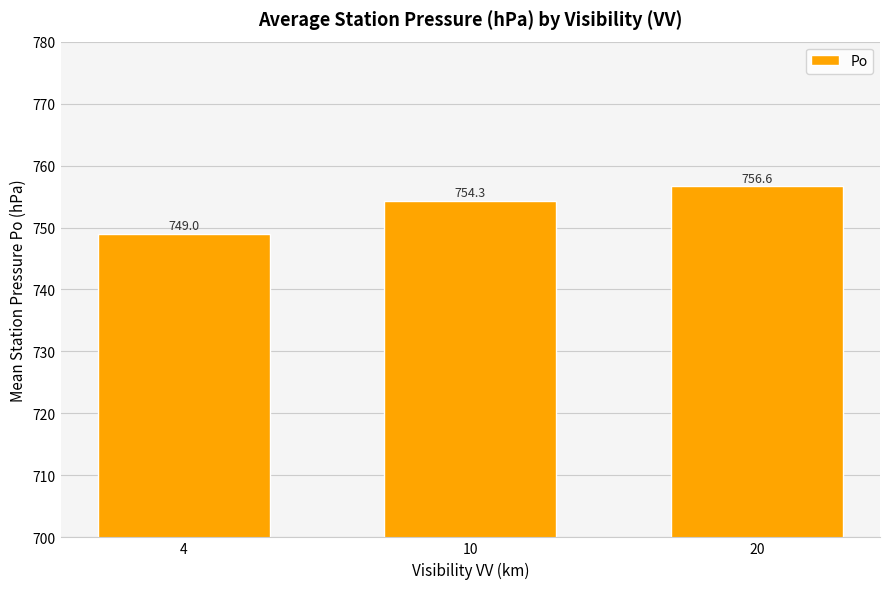

Reading left to right, list all the values displayed in this chart.

749.0	754.3	756.6